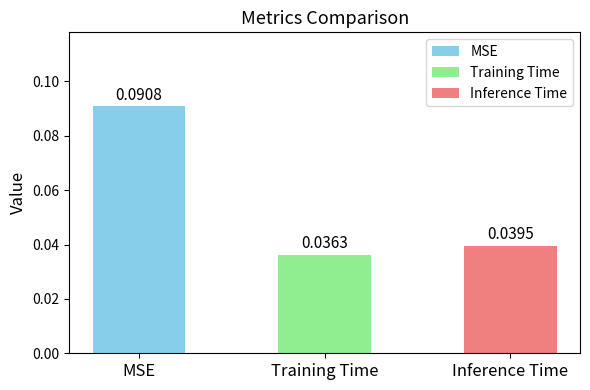

What is the label of the 2nd bar from the left?

Training Time